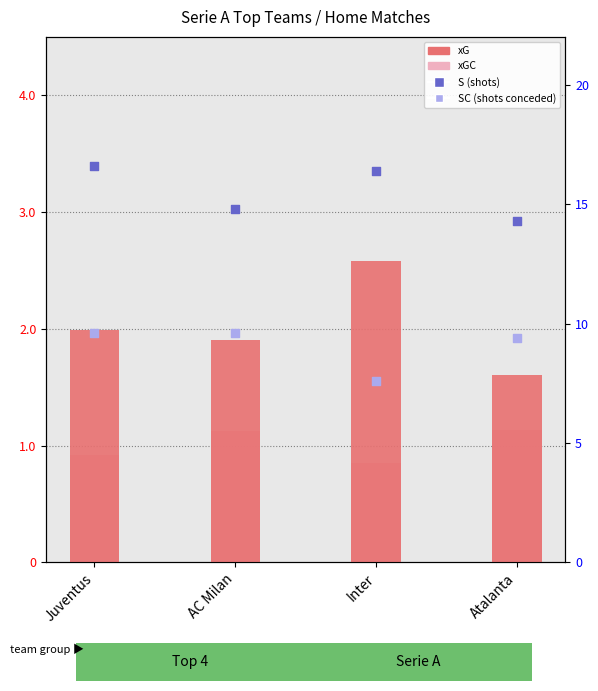

Which series has the widest spread of Y values?

S (shots)